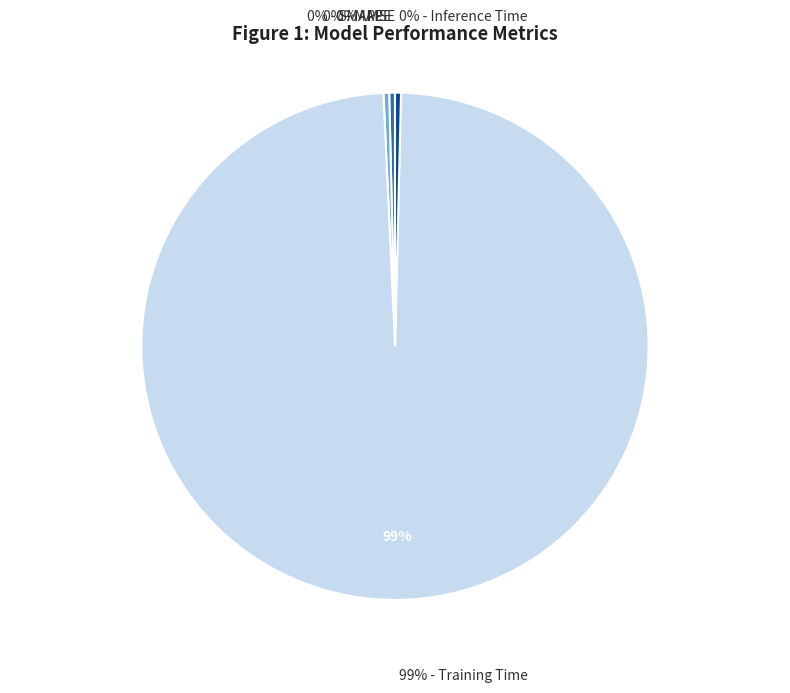

Which category has the biggest portion of the pie?

Training Time